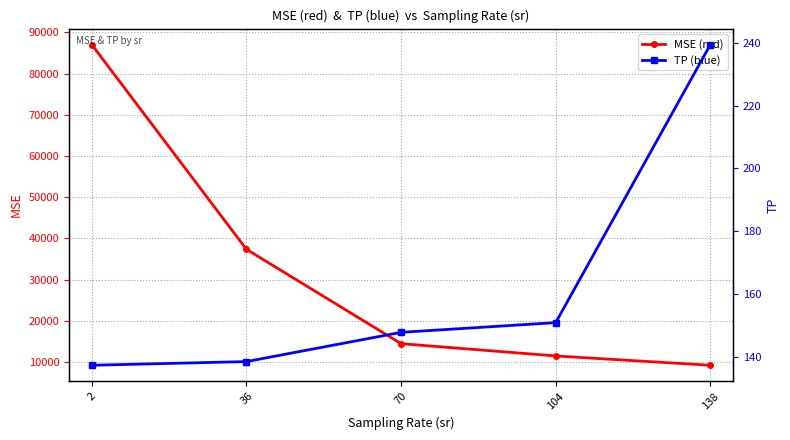

Read the MSE (red) value at 138.

9188.2